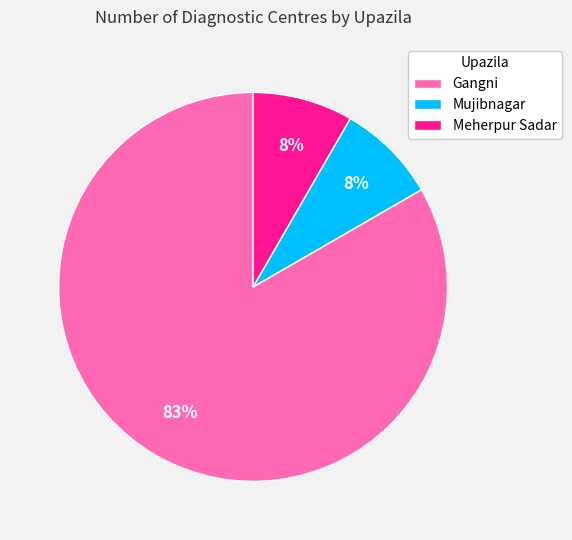

To the nearest percent, what is the average slice percentage?

33%